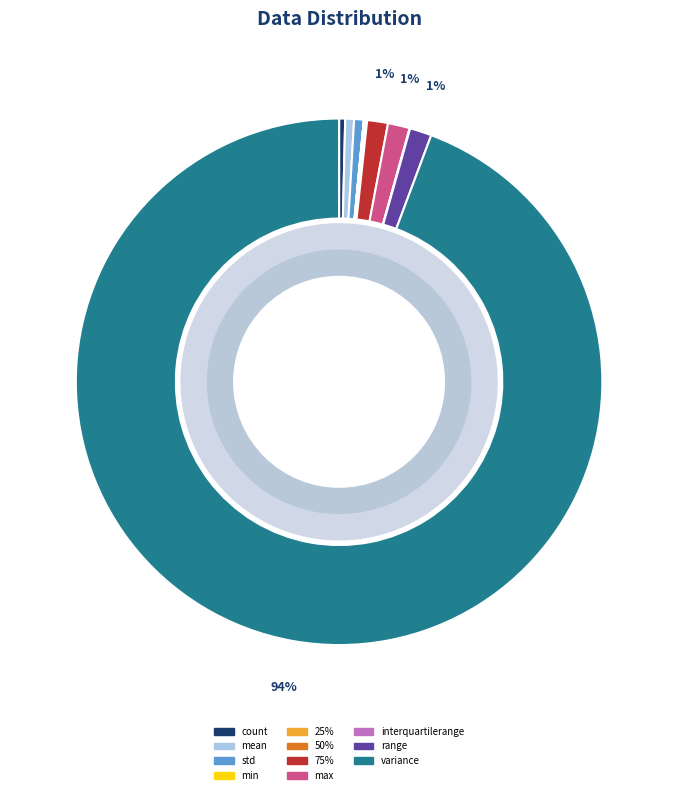

To the nearest percent, what is the average slice percentage?

9%